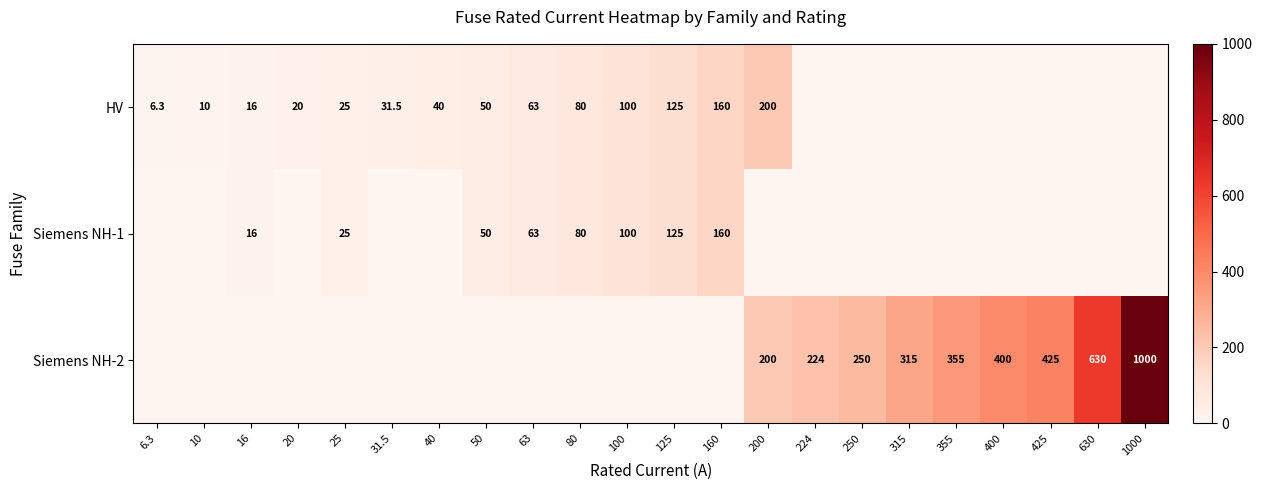

What is the total value across all series at 250?

250.0